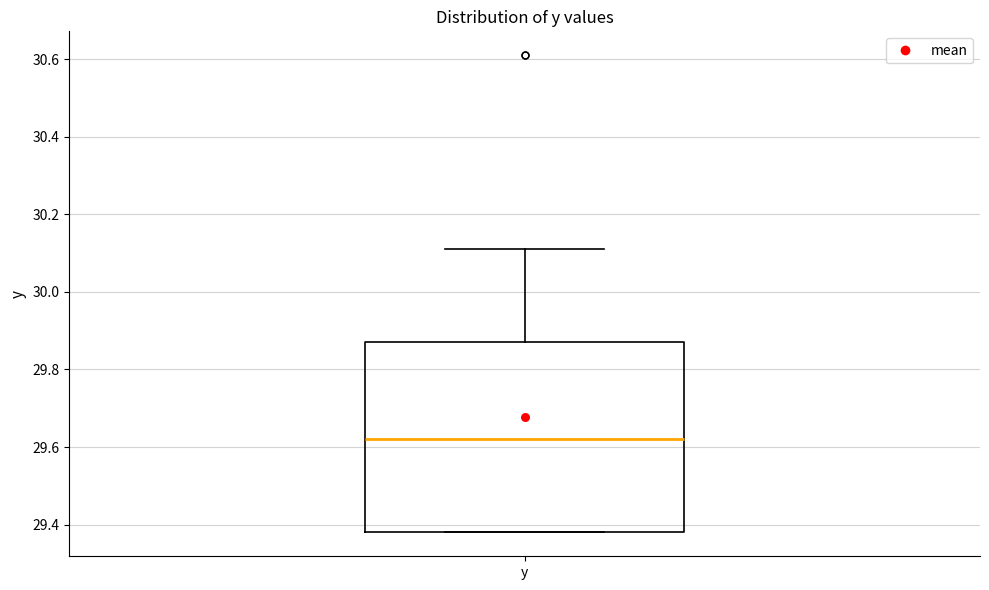

Read this box plot against the y-axis: the position of the median line, the range covered by the box, and the ends of both whiskers. The values are not printed on the chart, so give them approximately, as read against the axis.

median 29.62, box 29.38 to 29.88, whiskers 29.38 to 30.12